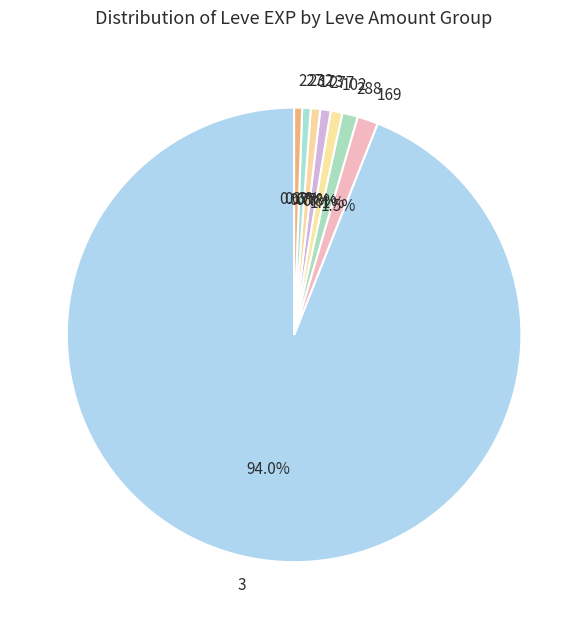

Is there a majority slice in this chart?

Yes